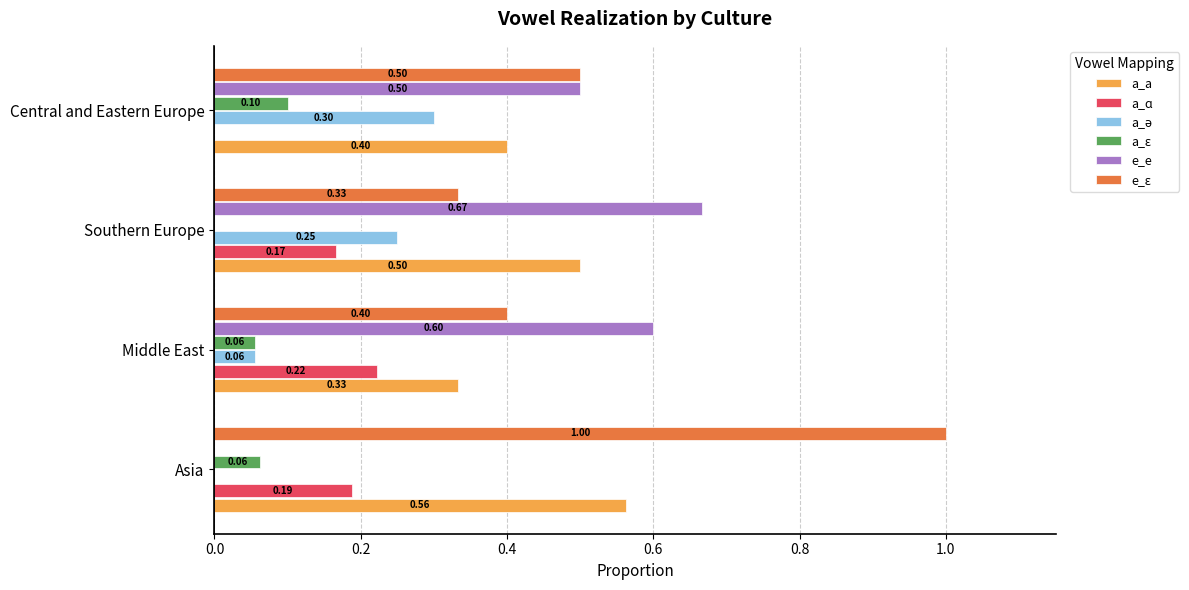

What is the total value across all series at Middle East?

1.7